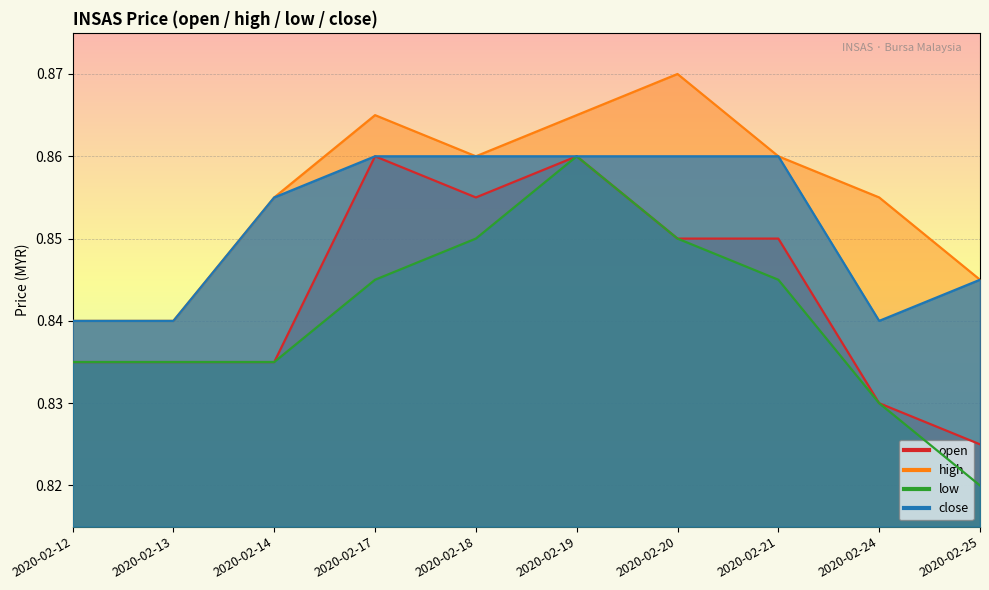

At 2020-02-20, list the series in order from largest to smallest.

high, close, open, low